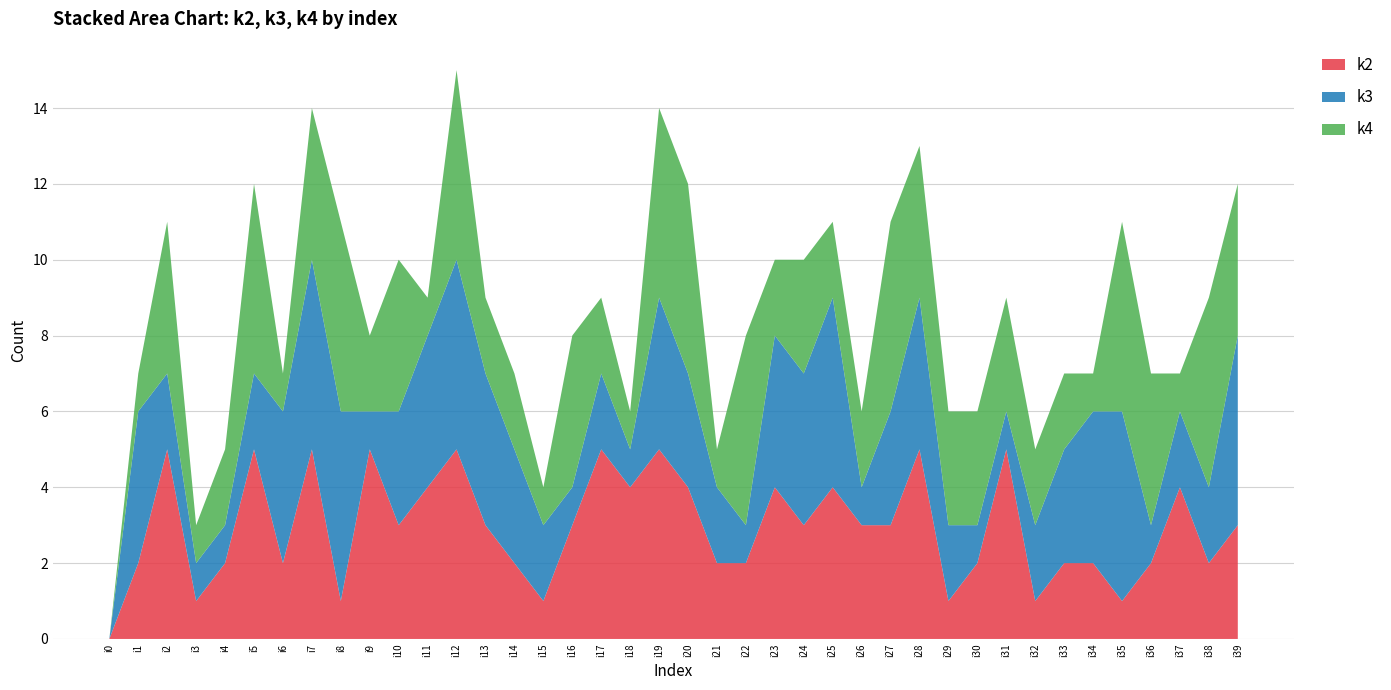

Reading left to right, extract all data points from this chart.

k2: 0	2	5	1	2	5	2	5	1	5	3	4	5	3	2	1	3	5	4	5	4	2	2	4	3	4	3	3	5	1	2	5	1	2	2	1	2	4	2	3
k3: 0	4	2	1	1	2	4	5	5	1	3	4	5	4	3	2	1	2	1	4	3	2	1	4	4	5	1	3	4	2	1	1	2	3	4	5	1	2	2	5
k4: 0	1	4	1	2	5	1	4	5	2	4	1	5	2	2	1	4	2	1	5	5	1	5	2	3	2	2	5	4	3	3	3	2	2	1	5	4	1	5	4